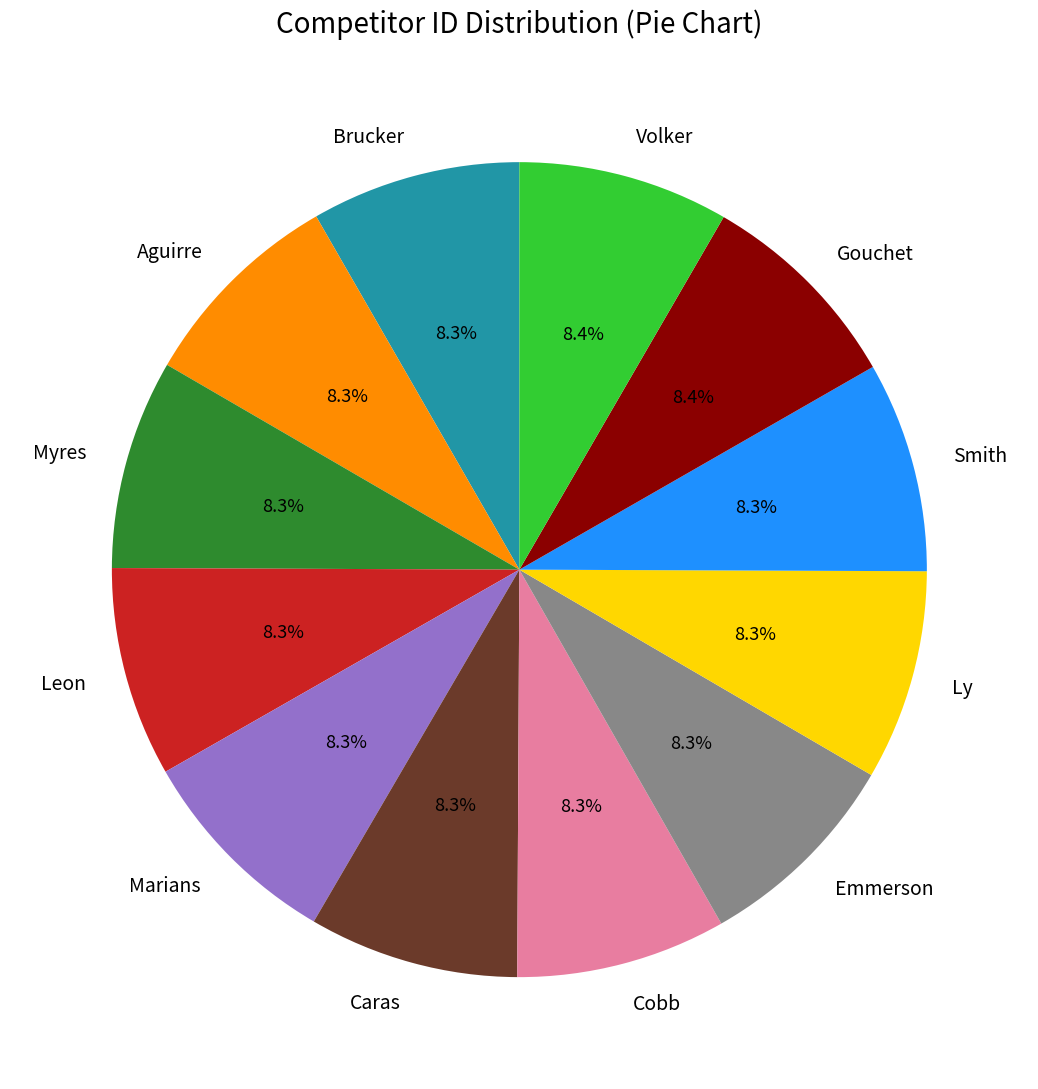

Does Smith account for over 50% of the chart?

No